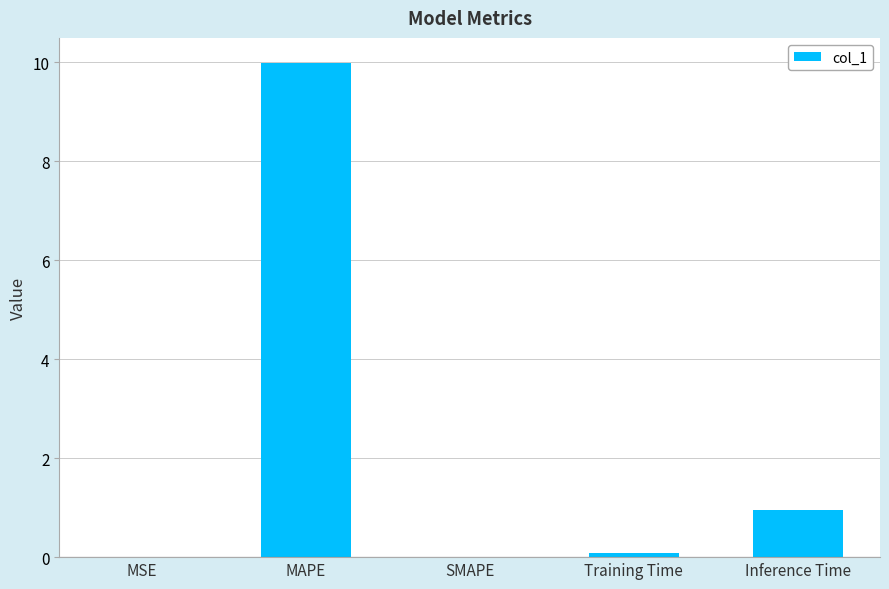

What is the greatest value displayed?

10.0